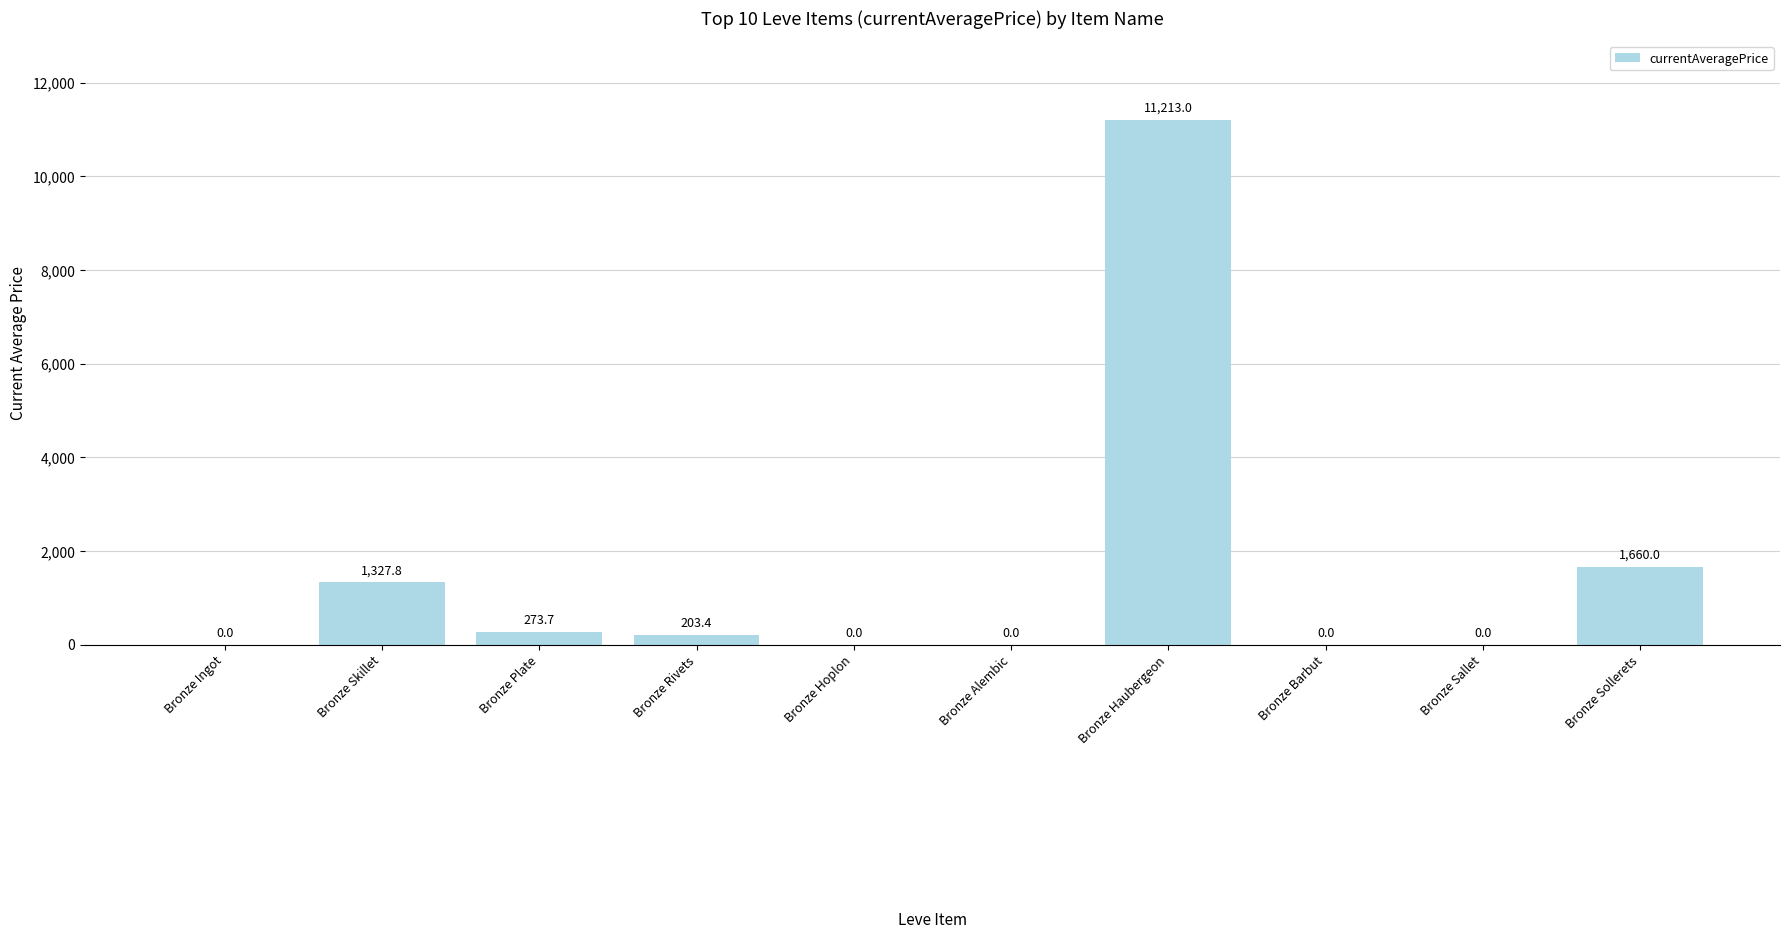

What is the average value?

1467.8